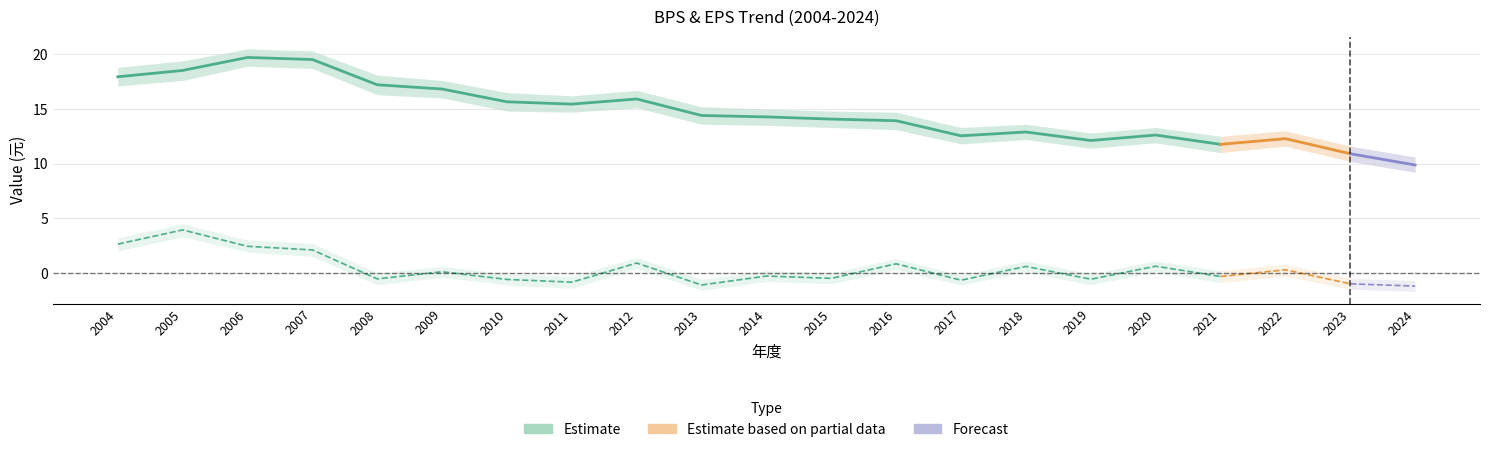

Does the chart have visible grid lines?

Yes